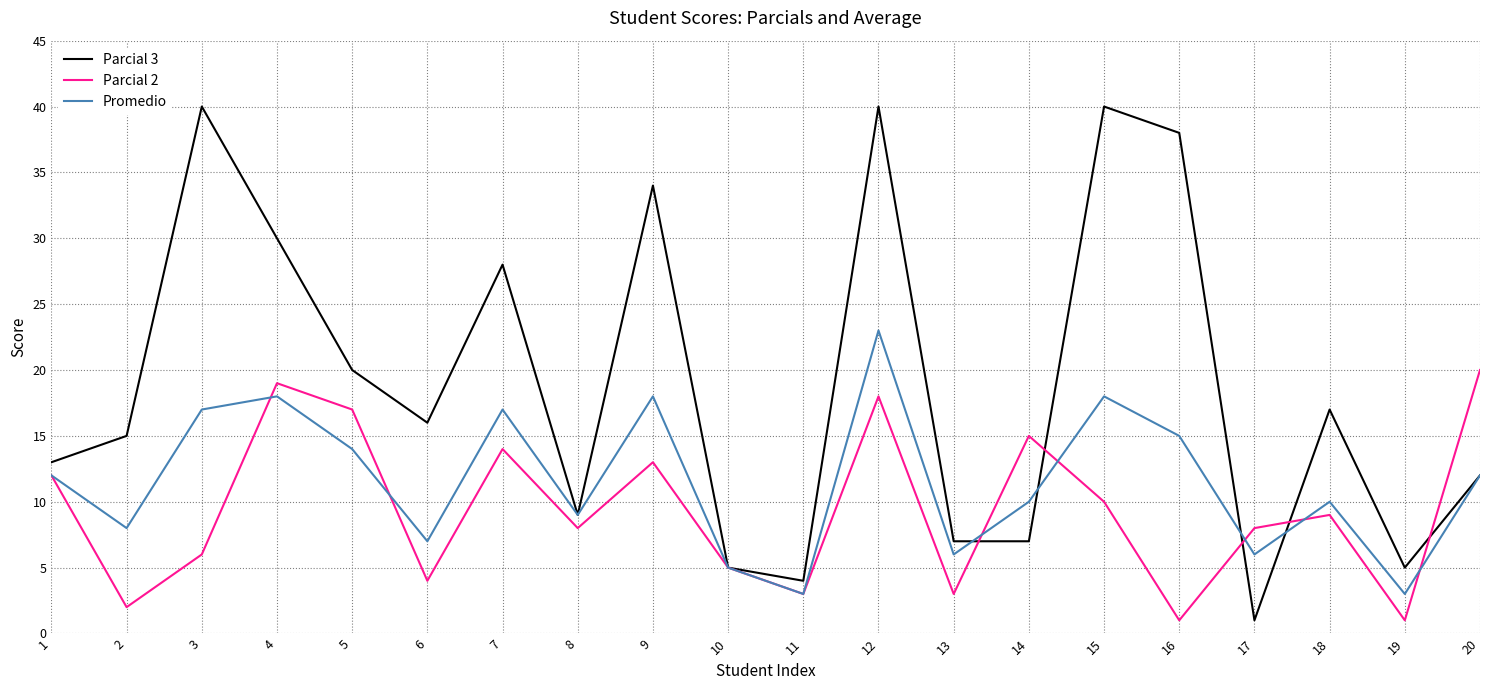

How many lines are shown in the chart?

3